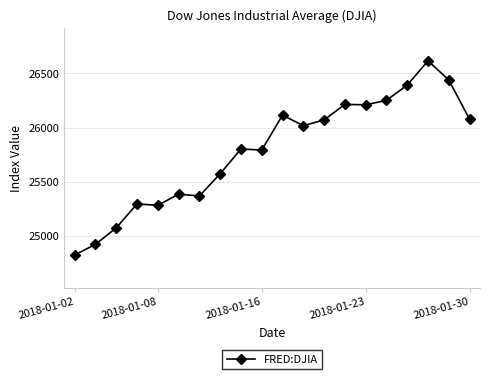

What is the value of the 20th point from the left?

26076.9